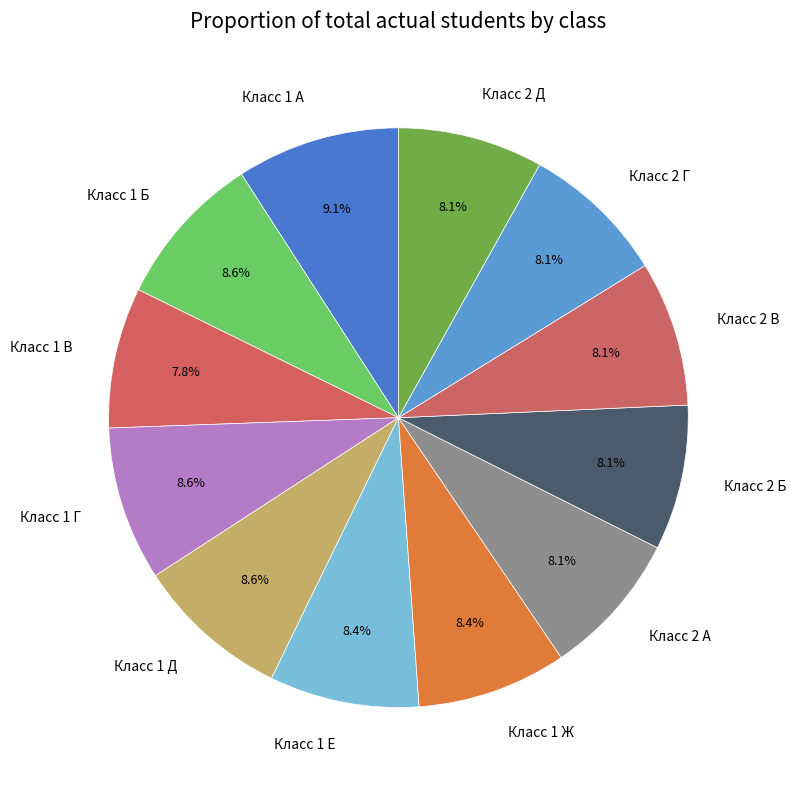

Which category has the biggest portion of the pie?

Класс 1 А